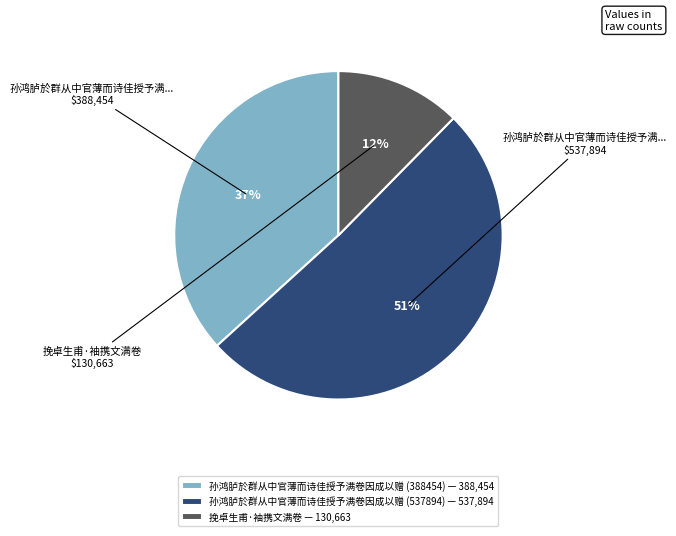

True or false: 孙鸿胪於群从中官薄而诗佳授予满卷因成以赠 (537894) accounts for 60% of the total.

False